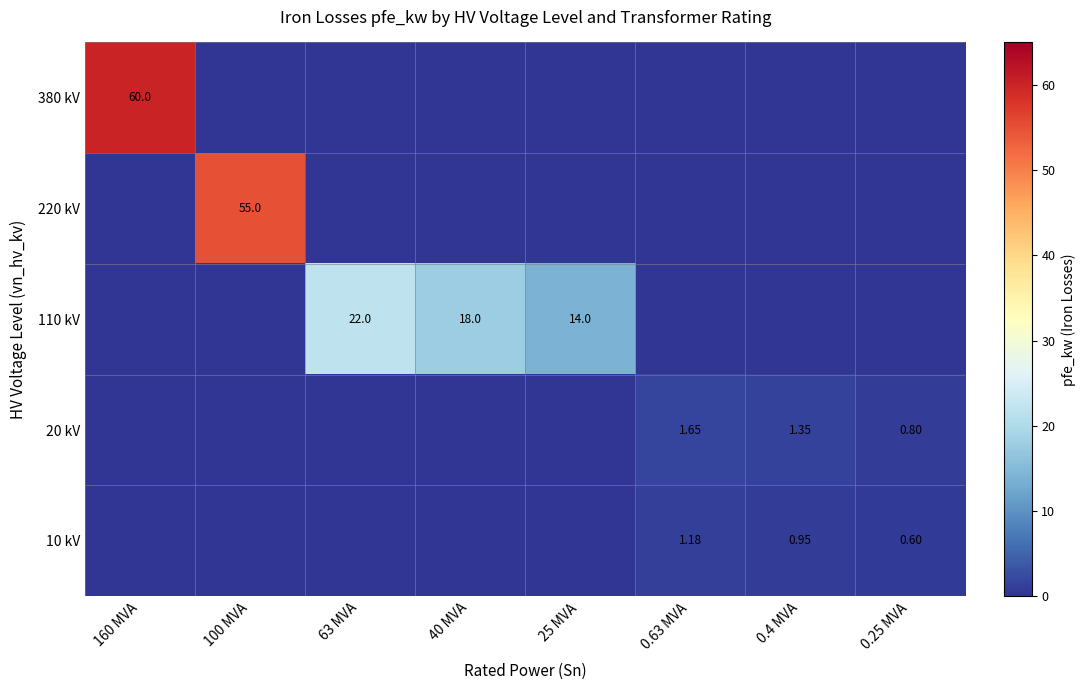

At how many categories does at least one series exceed 38?

2